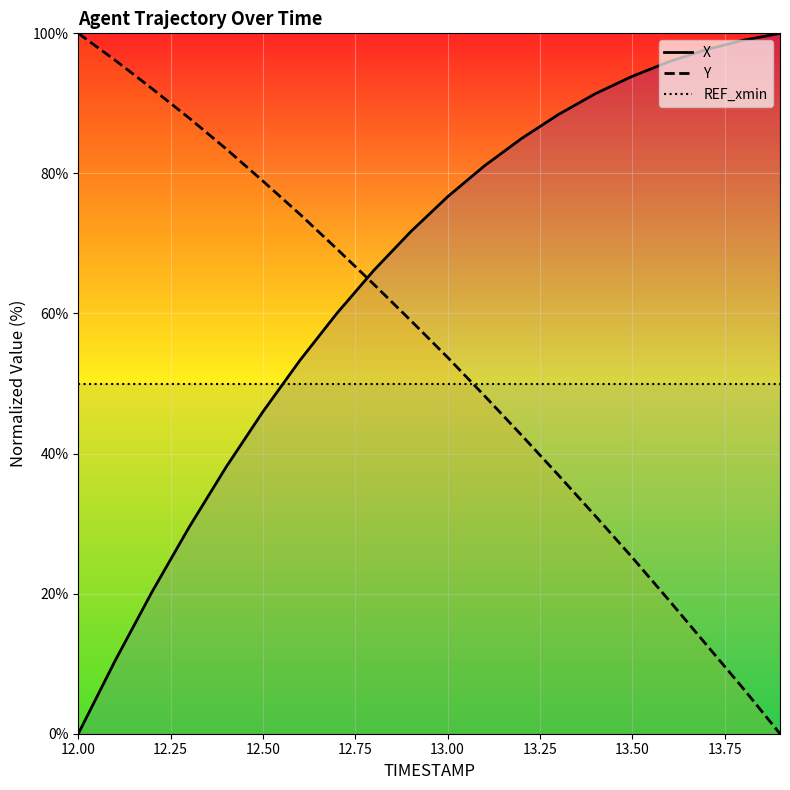

How many values in the Y series exceed 59?

10